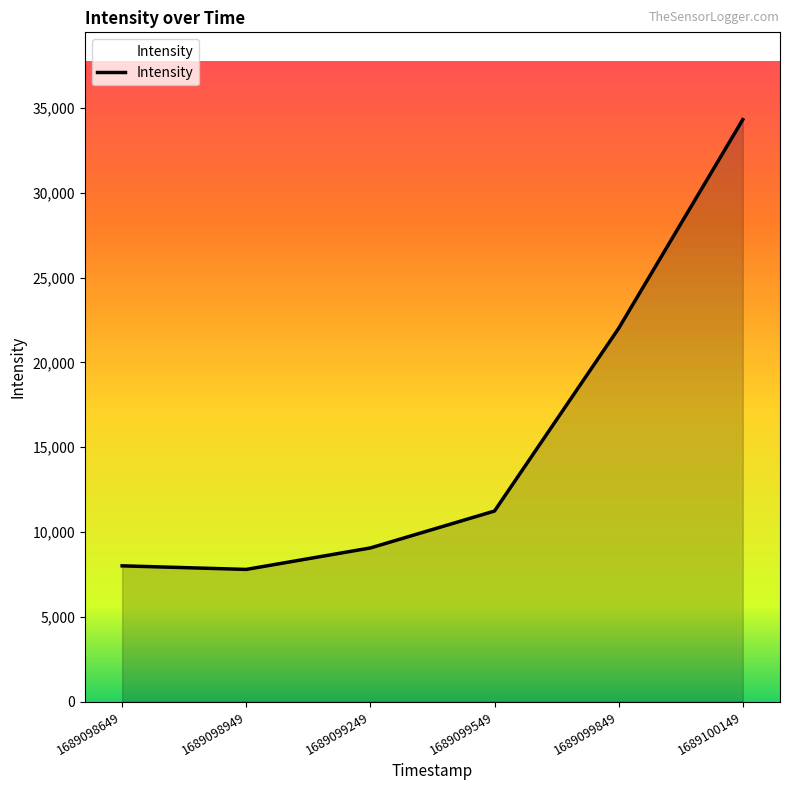

Is it true that the value at 1689100149 is 34312.7?

True